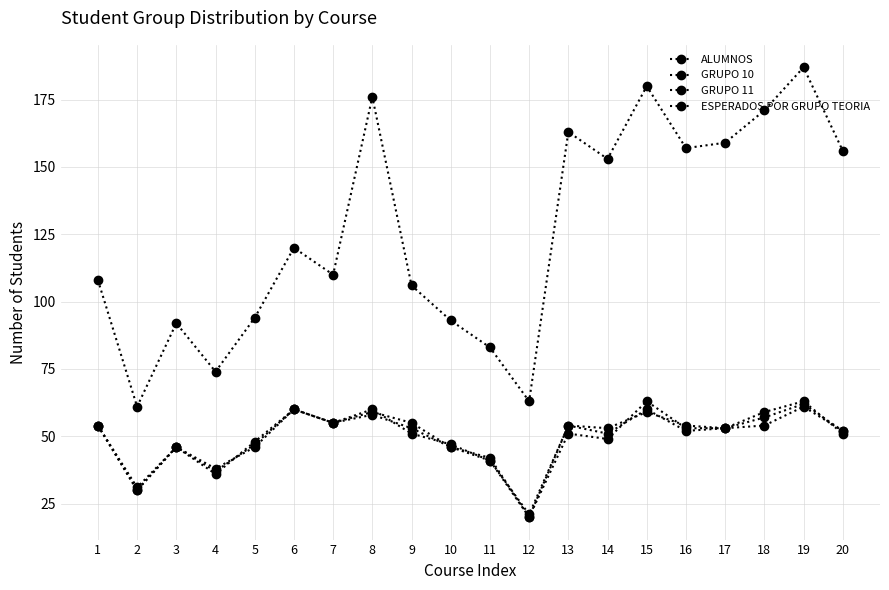

Reading right to left, extract all data points from this chart.

ALUMNOS: 156	187	171	159	157	180	153	163	63	83	93	106	176	110	120	94	74	92	61	108
GRUPO 10: 52	61	54	53	54	59	53	54	20	41	47	51	60	55	60	48	36	46	31	54
GRUPO 11: 51	63	59	53	53	63	49	51	20	42	46	55	59	55	60	46	38	46	30	54
ESPERADOS POR GRUPO TEORIA: 52	62	57	53	52	60	51	54	21	41	46	53	58	55	60	47	37	46	30	54